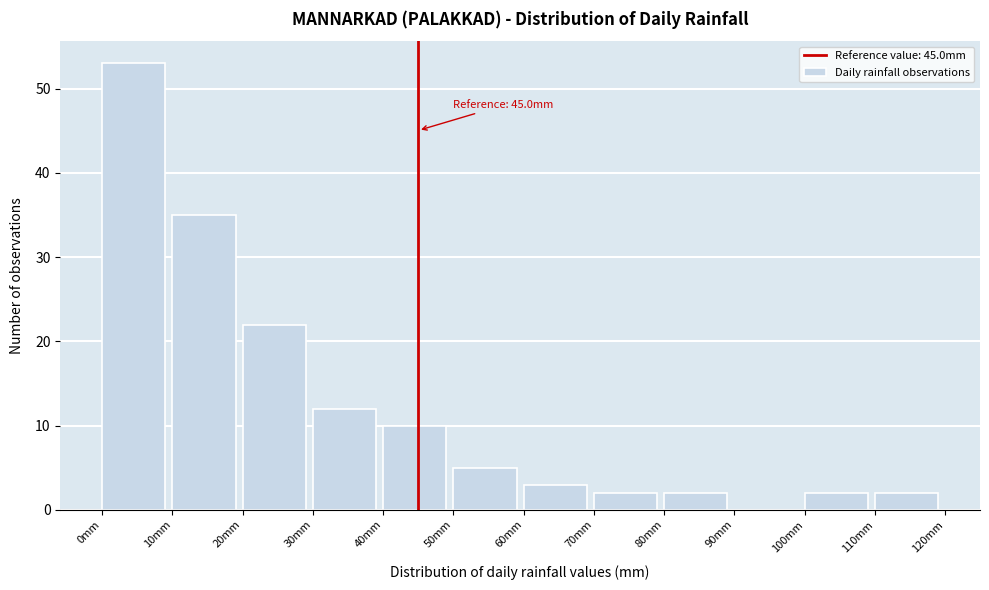

Which range on the x-axis has the tallest bar?

0 to 10